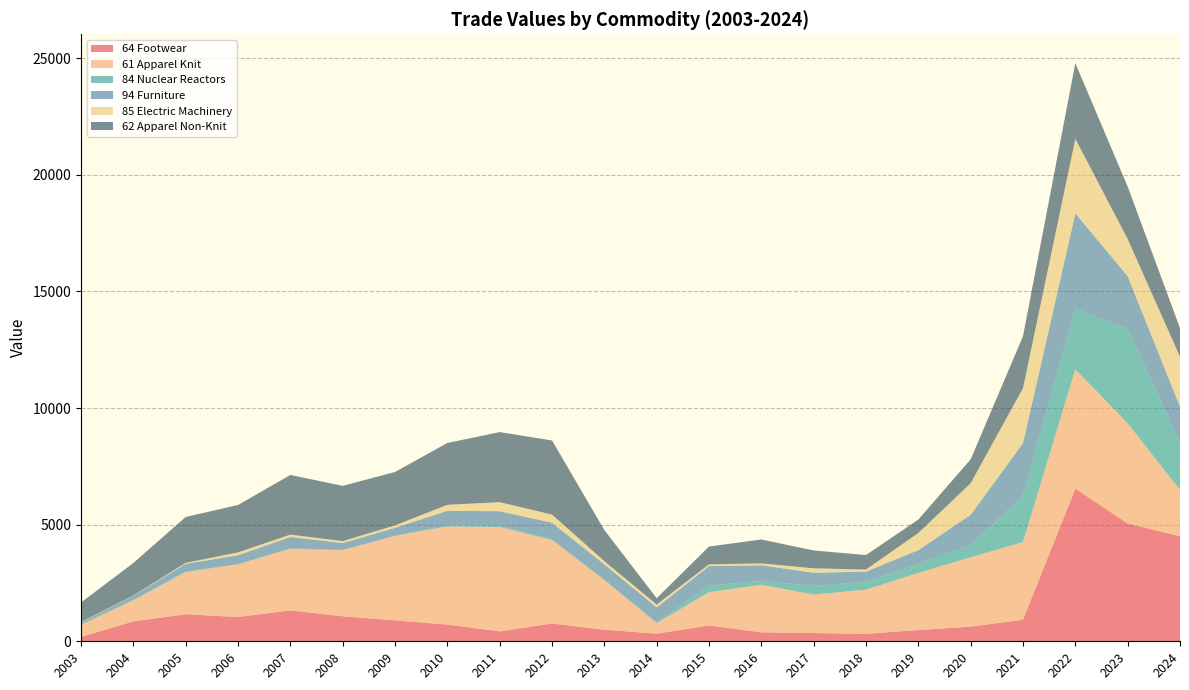

Reading right to left, list all the values displayed in this chart.

64 Footwear: 2024=4503.9	2023=5050.8	2022=6544.3	2021=925.1	2020=627.4	2019=484.3	2018=317.6	2017=352.6	2016=383.9	2015=675.4	2014=328.2	2013=495.8	2012=763.0	2011=425.0	2010=717.2	2009=896.5	2008=1072.9	2007=1326.2	2006=1040.0	2005=1159.7	2004=853.1	2003=187.7
61 Apparel Knit: 2024=1988.4	2023=4297.1	2022=5120.8	2021=3330.6	2020=2974.9	2019=2446.6	2018=1896.1	2017=1651.0	2016=2039.0	2015=1432.1	2014=448.1	2013=2129.1	2012=3575.6	2011=4473.2	2010=4206.2	2009=3622.5	2008=2831.9	2007=2637.5	2006=2260.1	2005=1806.3	2004=901.5	2003=516.9
84 Nuclear Reactors: 2024=1995.1	2023=4052.3	2022=2590.3	2021=1988.0	2020=524.0	2019=393.7	2018=333.1	2017=371.5	2016=171.0	2015=277.1	2014=43.6	2013=22.0	2012=43.1	2011=51.7	2010=47.9	2009=13.9	2008=13.5	2007=19.6	2006=8.1	2005=29.1	2004=25.7	2003=34.5
94 Furniture: 2024=1567.7	2023=2252.8	2022=4092.7	2021=2251.1	2020=1297.5	2019=583.1	2018=441.2	2017=562.3	2016=666.8	2015=838.6	2014=632.4	2013=653.1	2012=701.0	2011=627.2	2010=622.3	2009=331.0	2008=292.5	2007=488.8	2006=381.6	2005=325.9	2004=168.9	2003=69.0
85 Electric Machinery: 2024=2145.5	2023=1594.2	2022=3197.0	2021=2360.6	2020=1354.3	2019=737.1	2018=88.6	2017=192.1	2016=79.0	2015=76.1	2014=123.6	2013=137.0	2012=351.3	2011=388.0	2010=258.4	2009=107.0	2008=84.2	2007=101.8	2006=122.4	2005=41.1	2004=16.2	2003=17.8
62 Apparel Non-Knit: 2024=1225.6	2023=2248.3	2022=3240.4	2021=2223.2	2020=1021.9	2019=574.9	2018=621.1	2017=764.3	2016=1025.5	2015=762.6	2014=270.9	2013=1332.1	2012=3176.6	2011=3003.8	2010=2649.8	2009=2287.8	2008=2368.9	2007=2557.6	2006=2030.5	2005=1968.4	2004=1393.1	2003=837.2